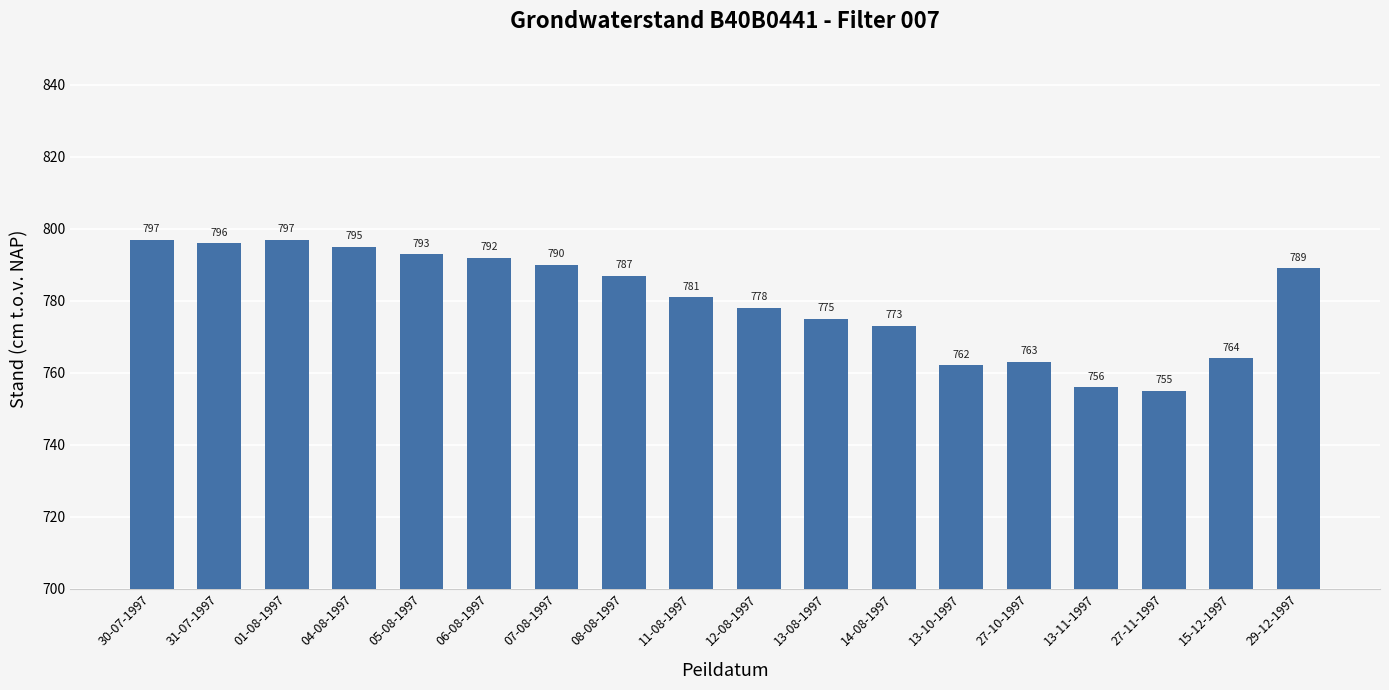

What is the value of the 14th bar from the left?

763